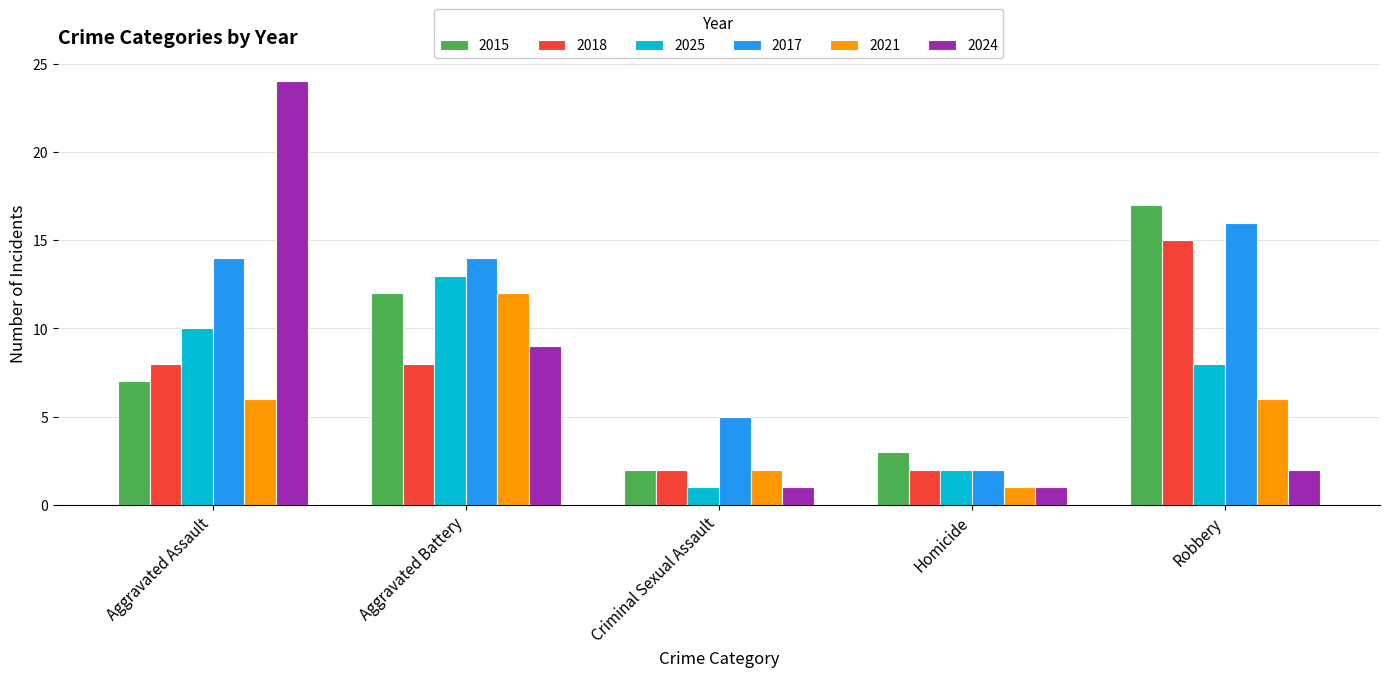

What is the approximate value of 2021 at Aggravated Assault?

6